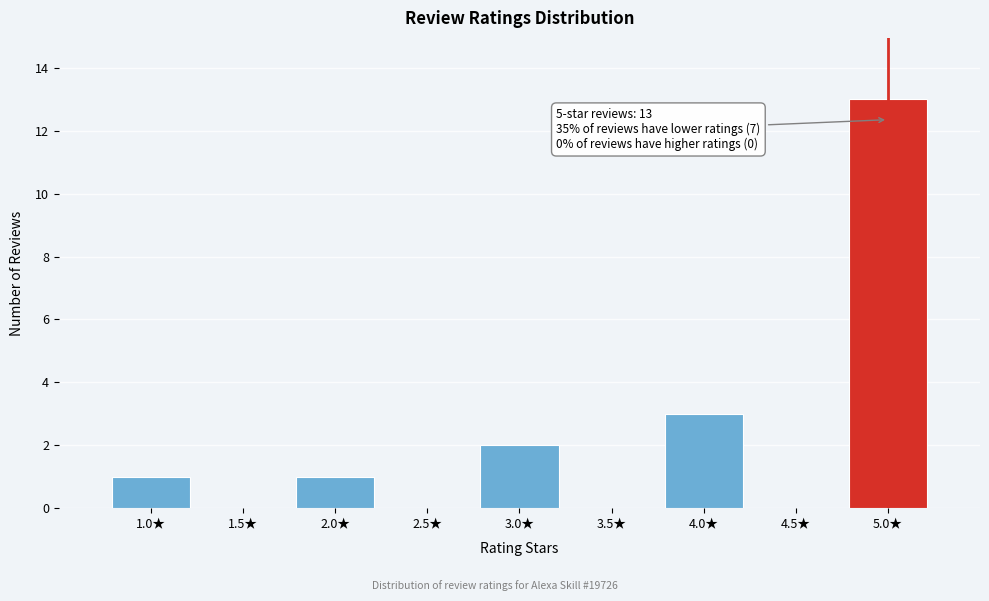

Over which range of the x-axis is the bar tallest?

4.75 to 5.25